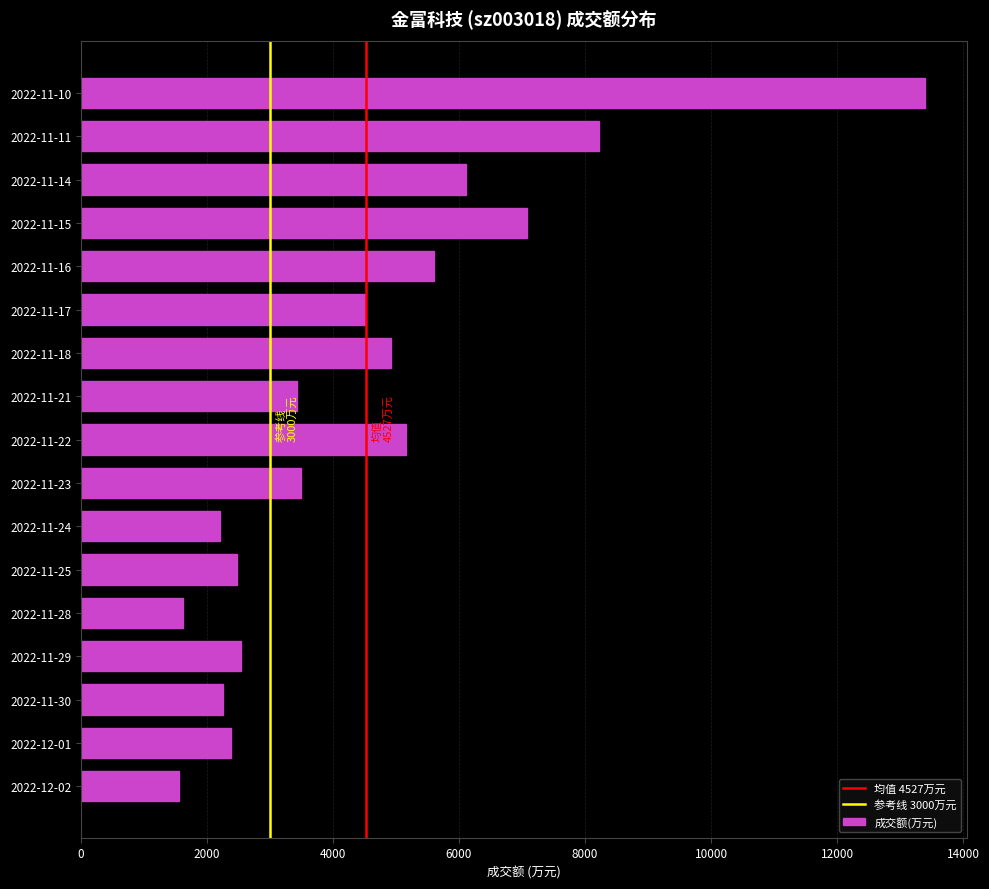

True or false: the data shows 8681 at 2022-11-16.

False